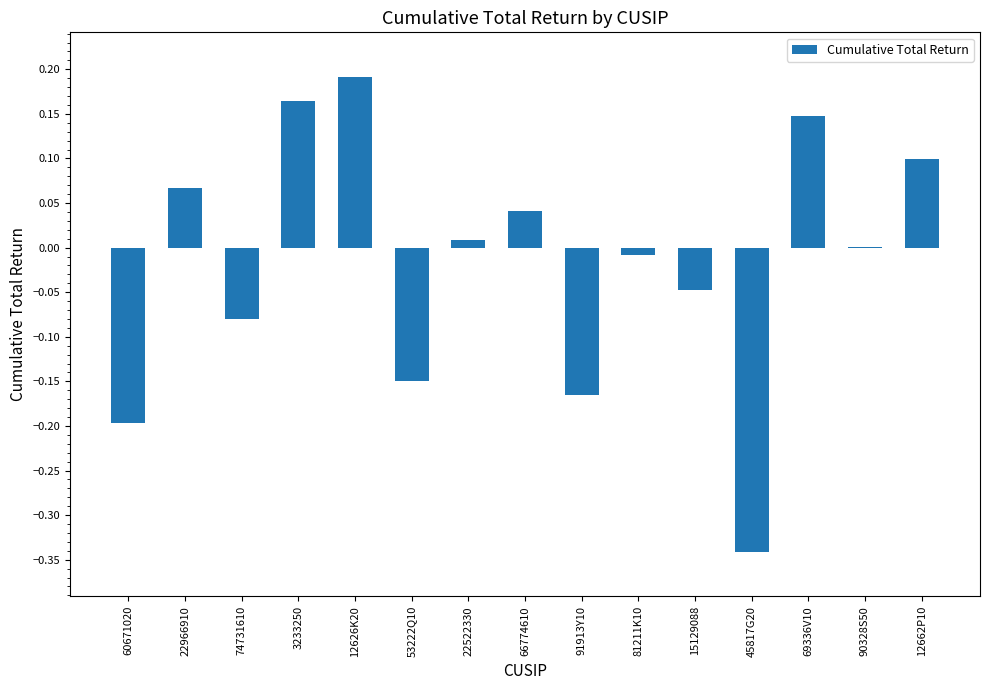

Which label corresponds to the largest value in the chart?

12626K20